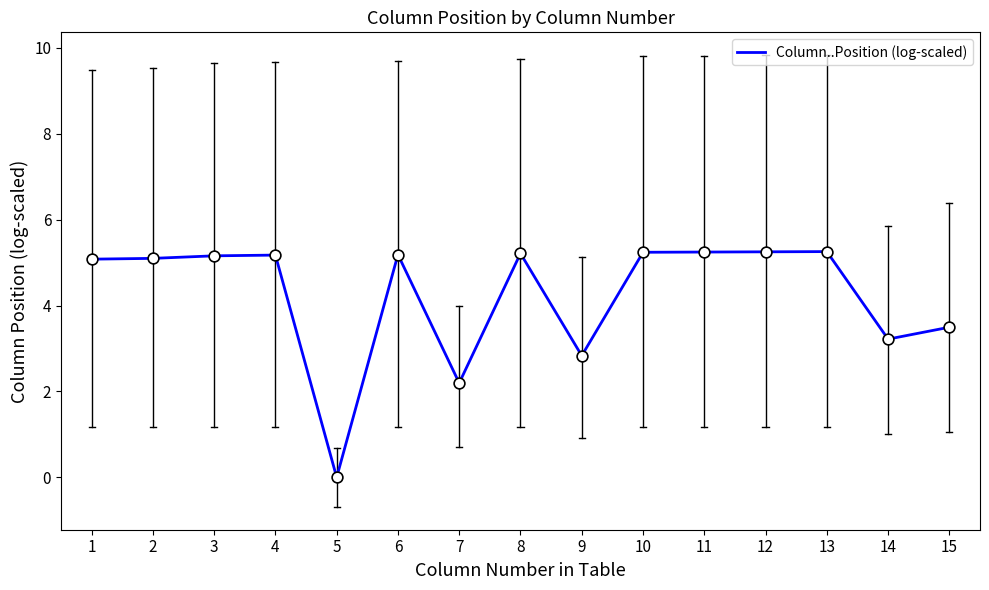

Approximately how many times larger is the value at 14 compared to 12?

0.6